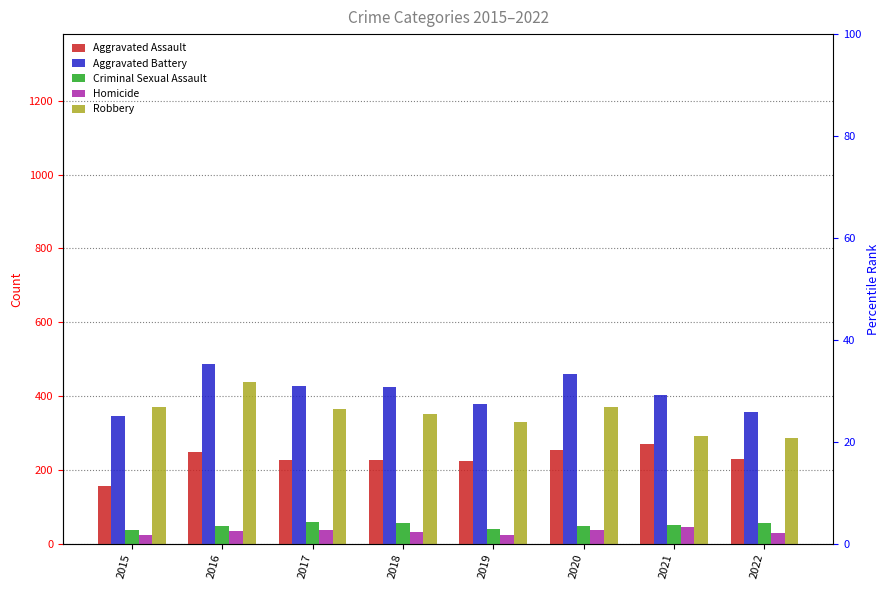

Count the Aggravated Battery values in the range 378 to 461.

5